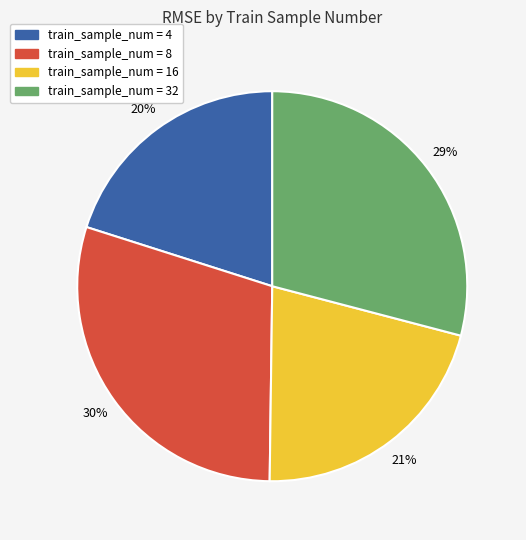

Does any single category account for the majority?

No